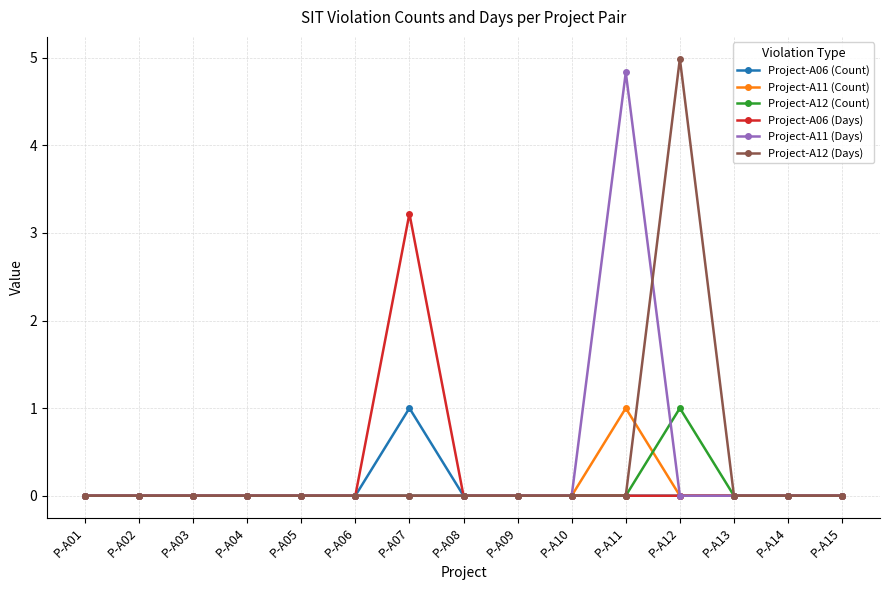

What is the highest value of the Project-A06 (Days) series?

3.2